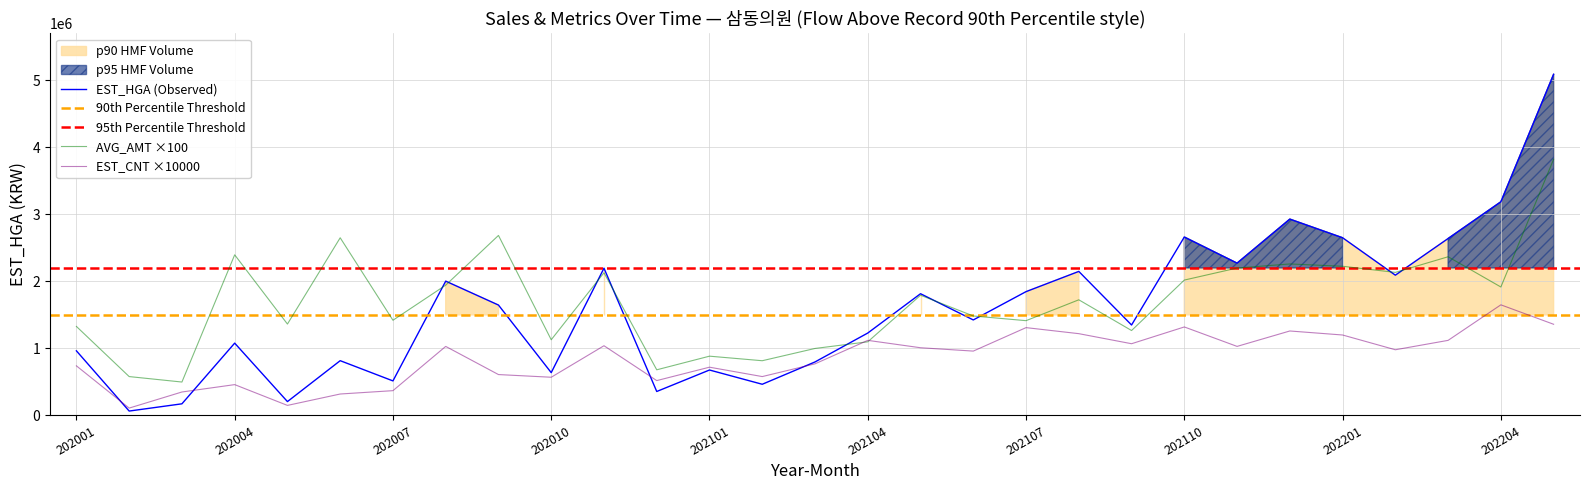

What is the lowest value of the EST_HGA series?

65764